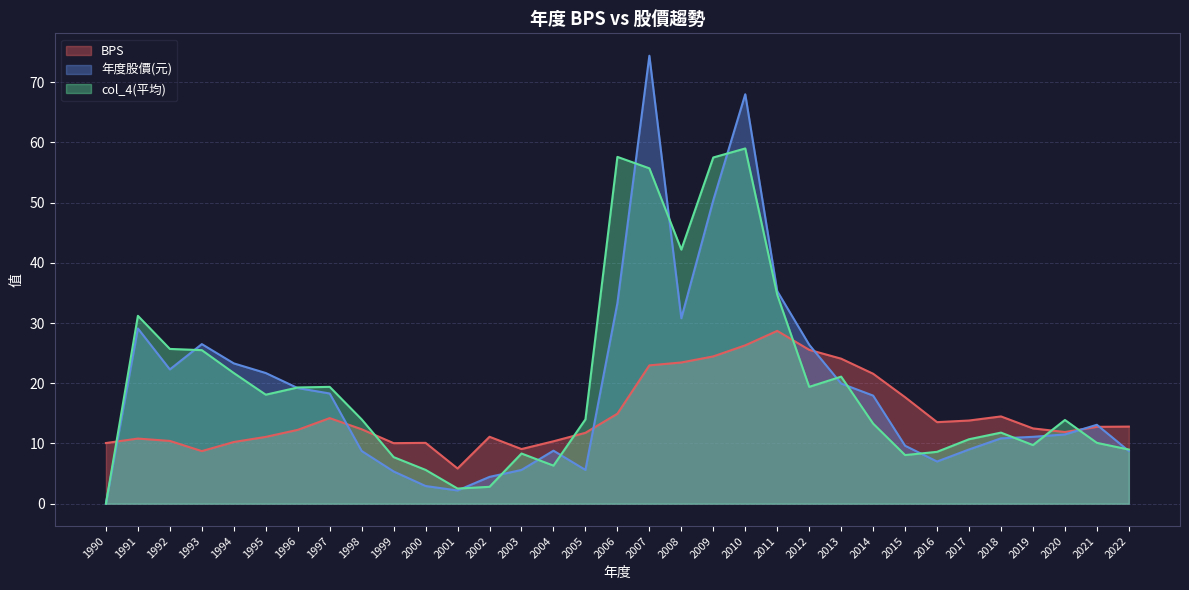

True or false: col_4(平均) has more than 2 interior local peaks.

True